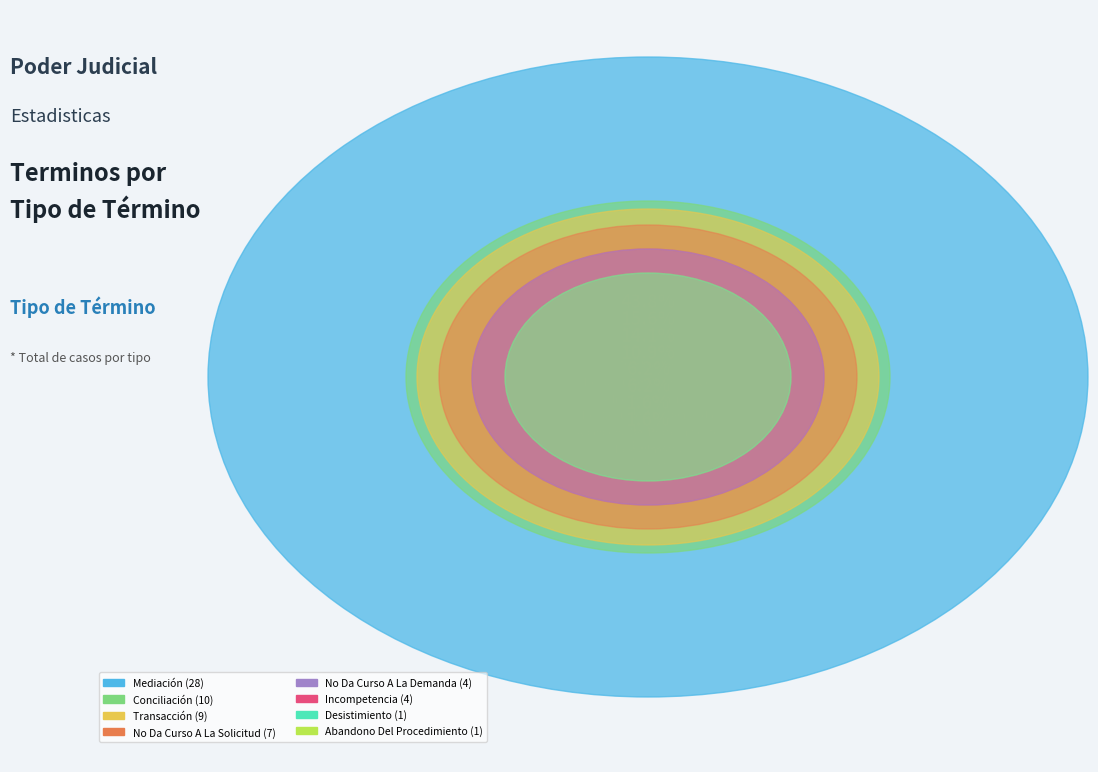

Which slice is the smallest?

Desistimiento